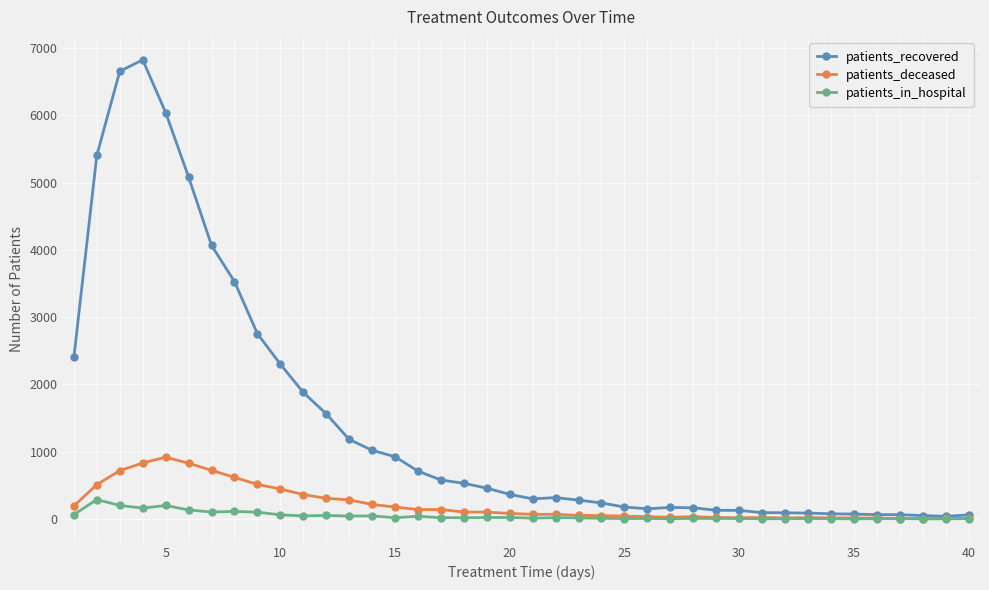

What are all the series names shown in the legend?

patients_recovered, patients_deceased, patients_in_hospital